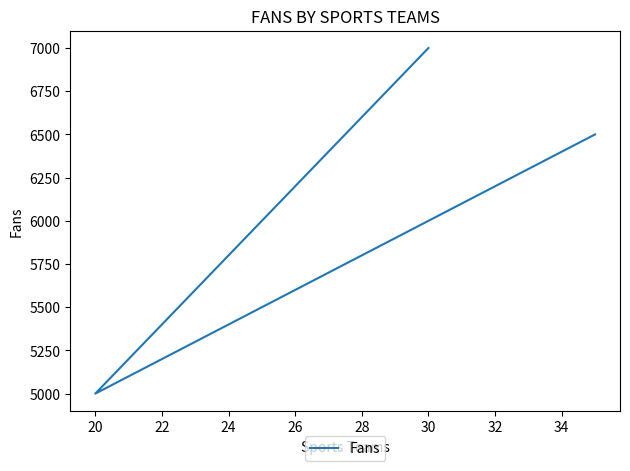

What is the sum of the values at 24 and 20?

12500